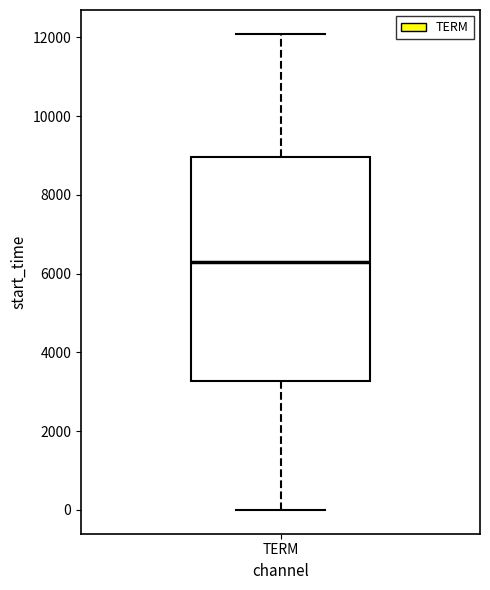

Transcribe this box plot: give where the median line is, the range the box spans, and where the two whiskers end, as read against the y-axis. The values are not printed on the chart, so give them approximately, as read against the axis.

median 6400, box 3200 to 9000, whiskers 0 to 12000